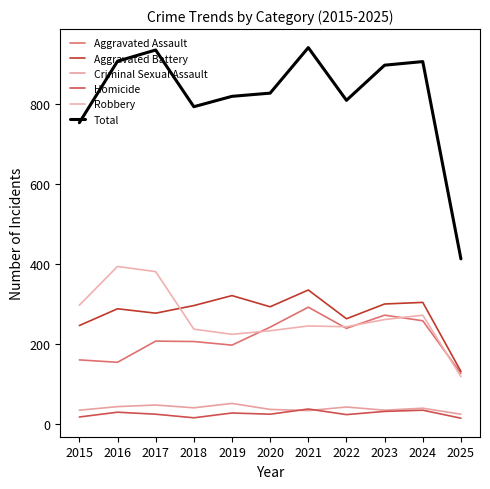

Reading left to right, list all the values displayed in this chart.

Aggravated Assault: 2015=160	2016=154	2017=207	2018=206	2019=197	2020=242	2021=292	2022=239	2023=272	2024=258	2025=126
Aggravated Battery: 2015=246	2016=288	2017=277	2018=296	2019=321	2020=293	2021=335	2022=263	2023=300	2024=304	2025=131
Criminal Sexual Assault: 2015=34	2016=43	2017=47	2018=40	2019=51	2020=36	2021=33	2022=42	2023=34	2024=39	2025=24
Homicide: 2015=17	2016=29	2017=24	2018=15	2019=27	2020=24	2021=37	2022=23	2023=31	2024=34	2025=14
Robbery: 2015=297	2016=394	2017=381	2018=237	2019=224	2020=233	2021=245	2022=243	2023=261	2024=272	2025=118
Total: 2015=754	2016=908	2017=936	2018=794	2019=820	2020=828	2021=942	2022=810	2023=898	2024=907	2025=413